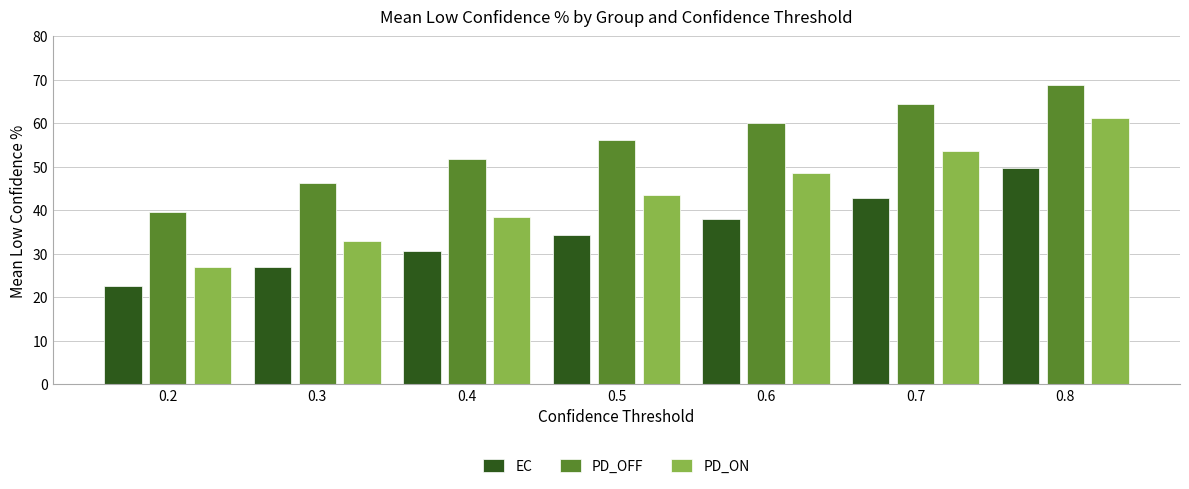

What is the maximum value shown in the chart?

68.8